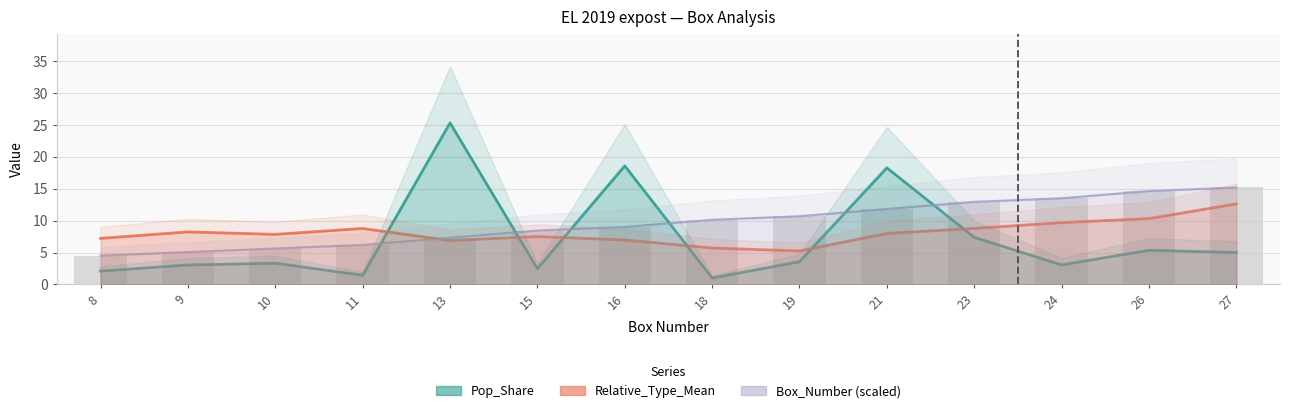

At which category is the sum across all series the highest?

13